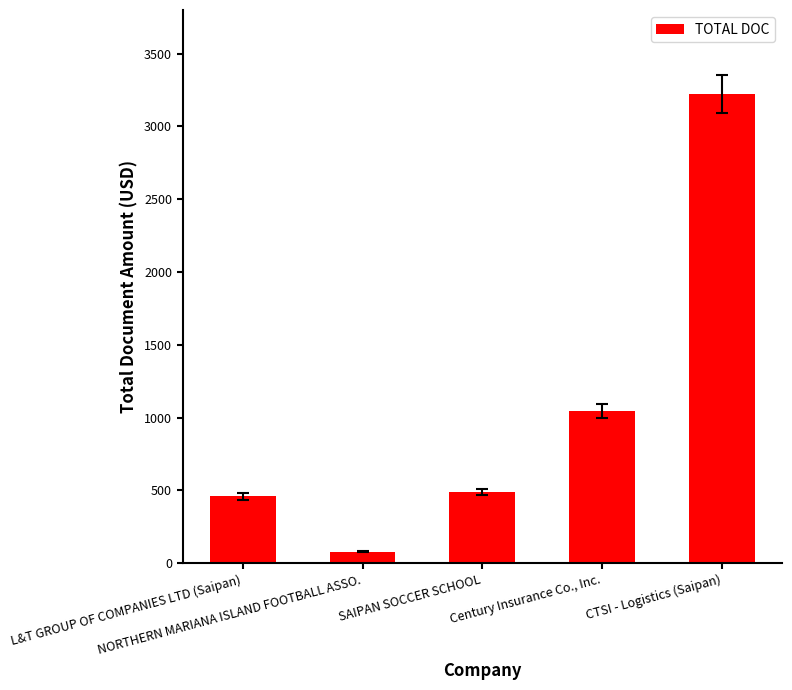

List the labels in order of value, largest first.

CTSI - Logistics (Saipan), Century Insurance Co., Inc., SAIPAN SOCCER SCHOOL, L&T GROUP OF COMPANIES LTD (Saipan), NORTHERN MARIANA ISLAND FOOTBALL ASSO.